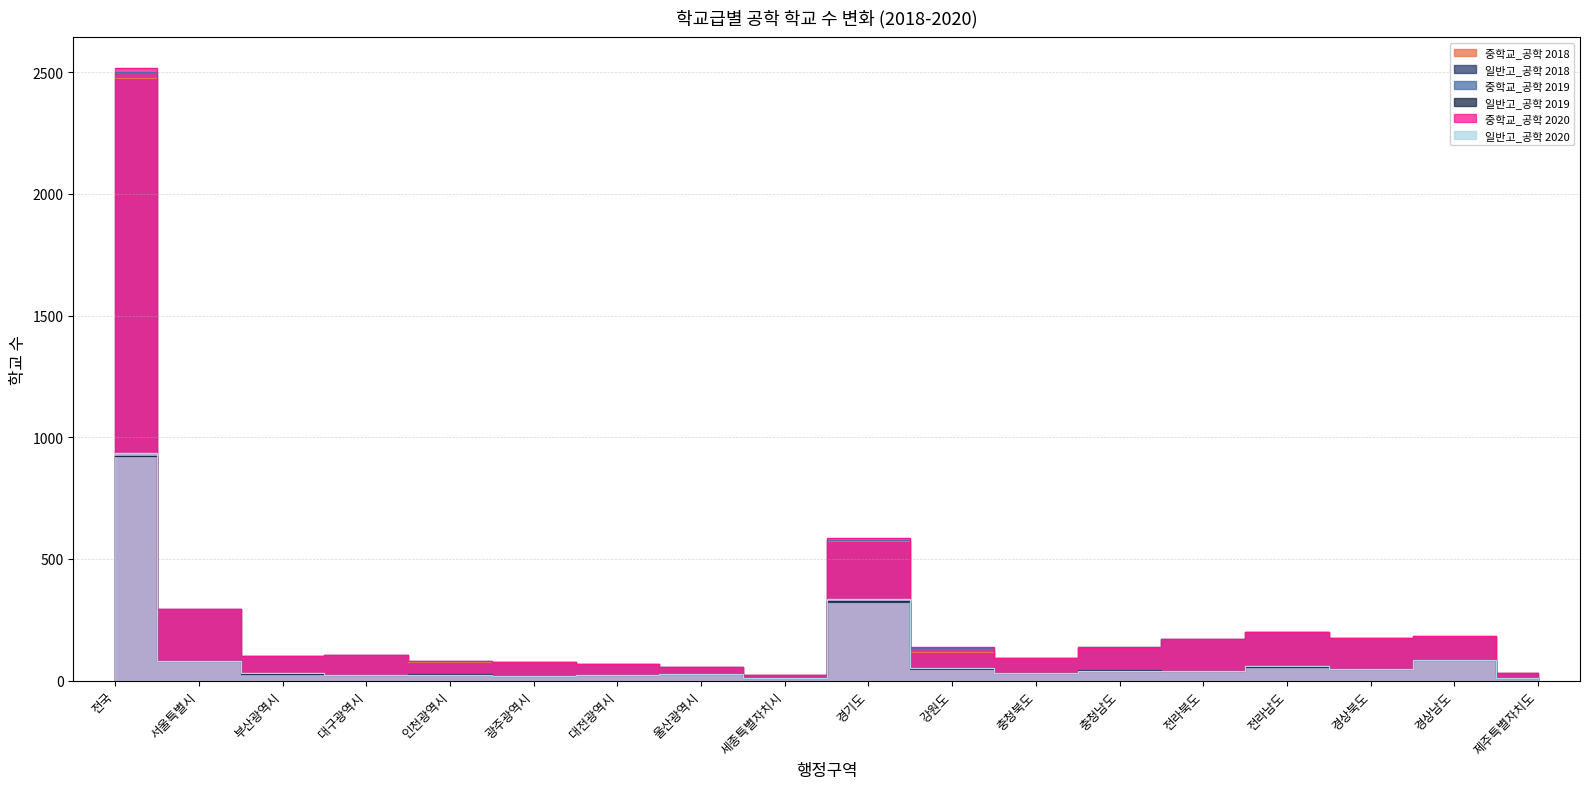

Which has a higher value, 울산광역시 or 전라북도?

전라북도